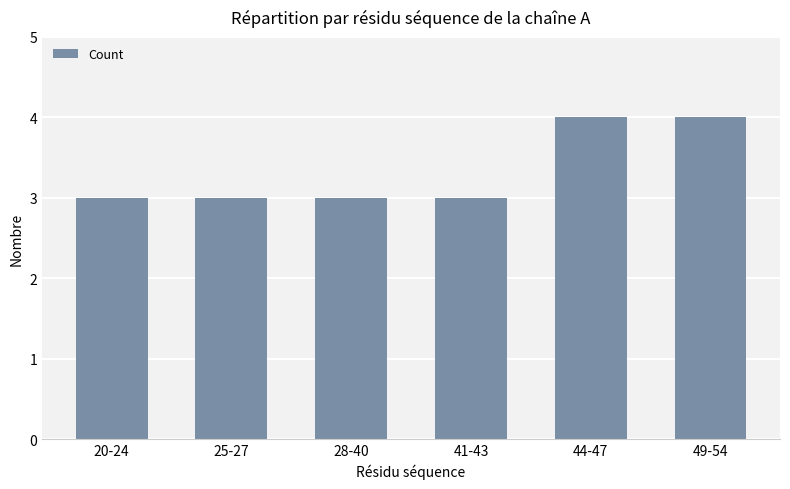

What position from the right is 28-40?

4